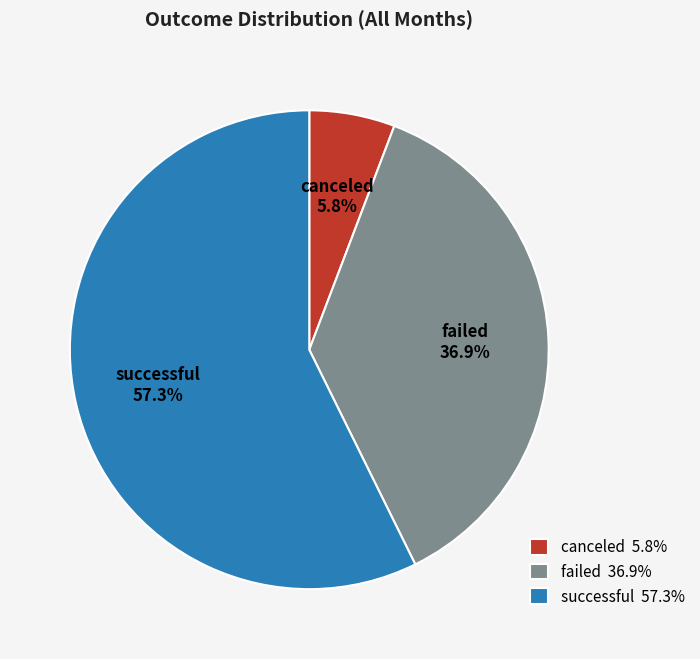

What is the total percentage of canceled and successful?

63.1%